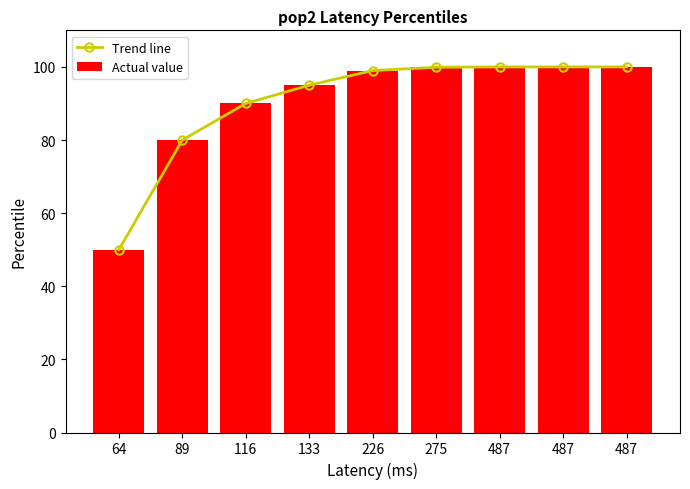

The value of Trend line at 487 is 143.8. True or false?

False